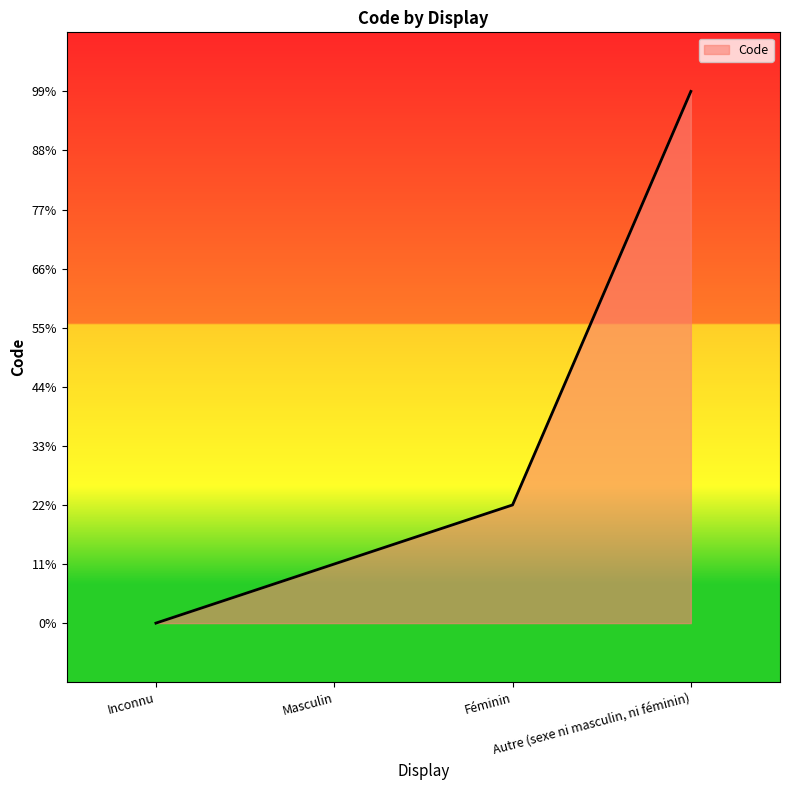

Does the chart display data point markers on the line(s)?

No